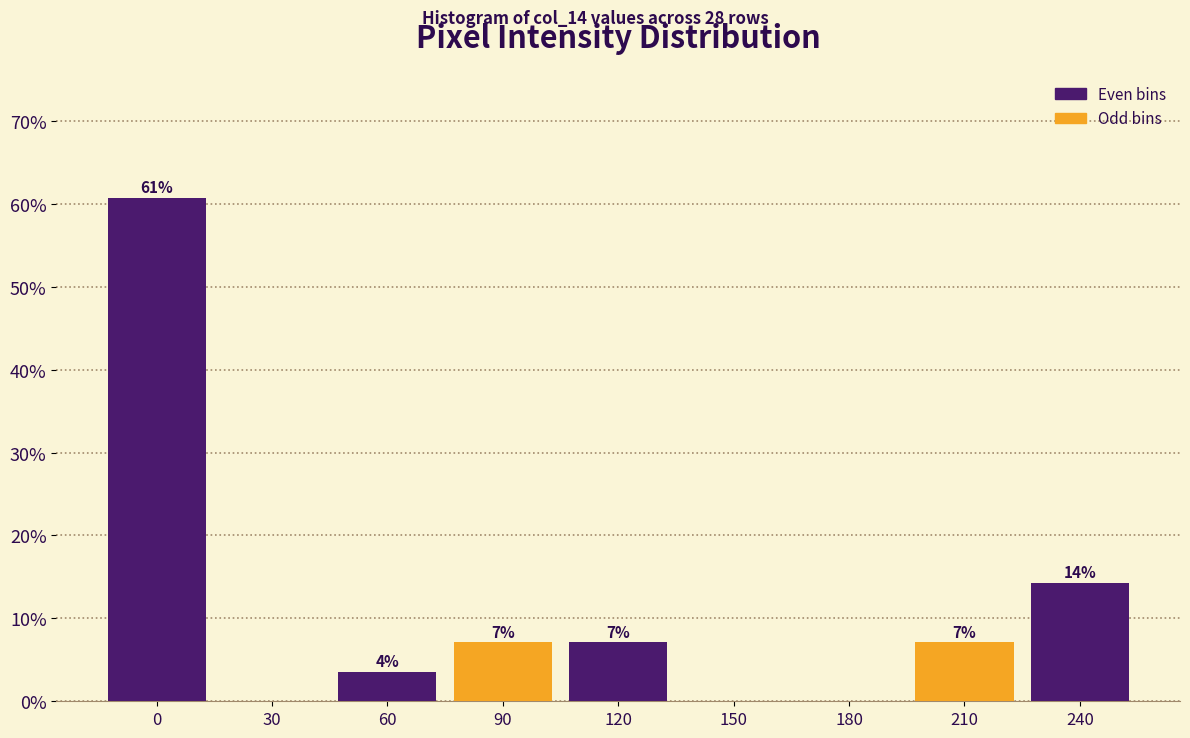

Are the bars horizontal?

No